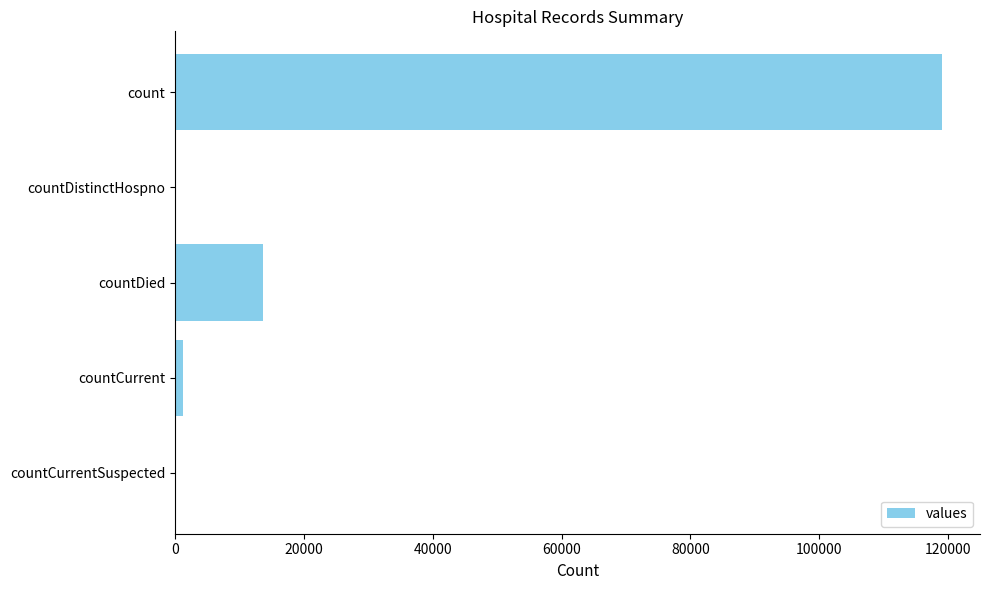

Which has a higher value, countCurrent or count?

count